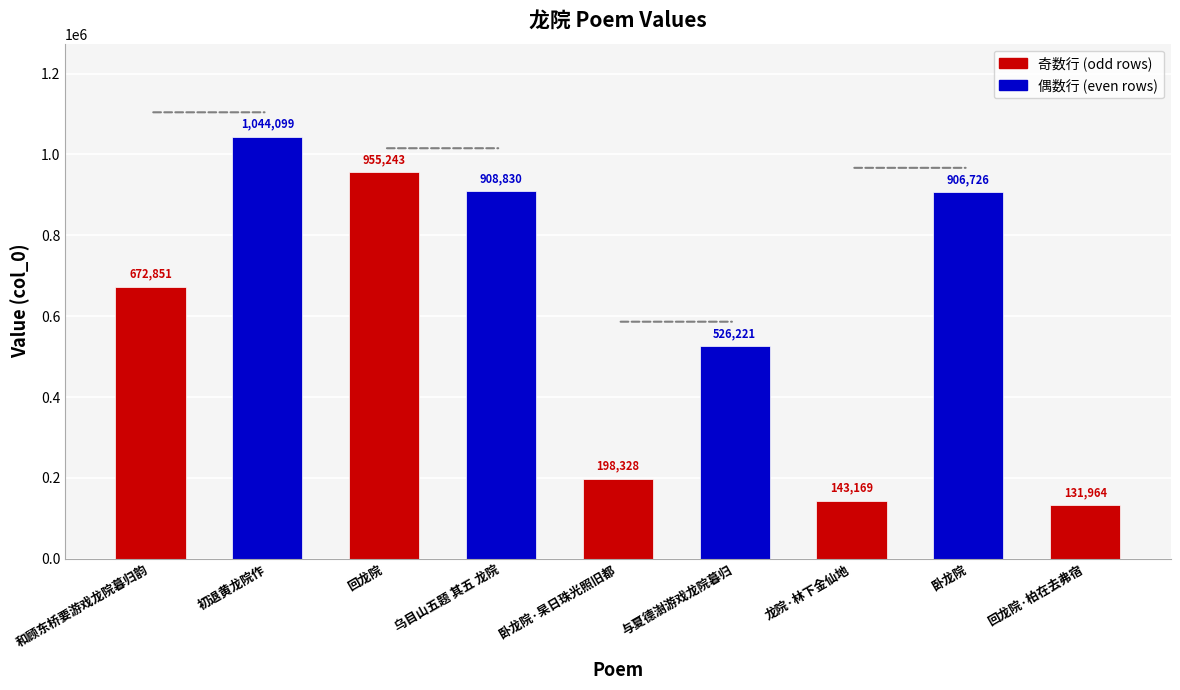

What is the sum of all values?

5487431